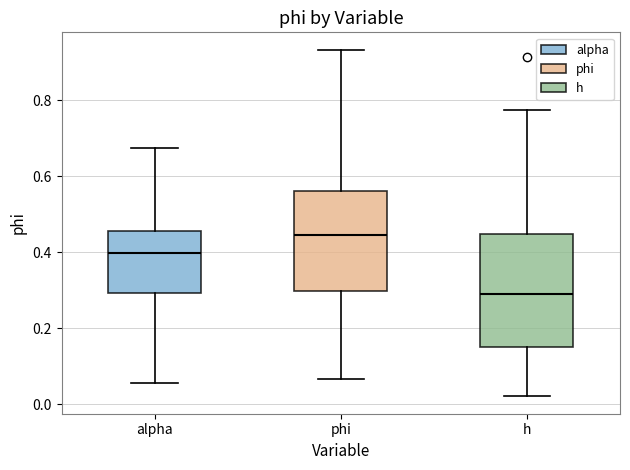

Where is the lower edge of the box for h on the y-axis? The values are not printed on the chart, so give them approximately, as read against the axis.

0.16